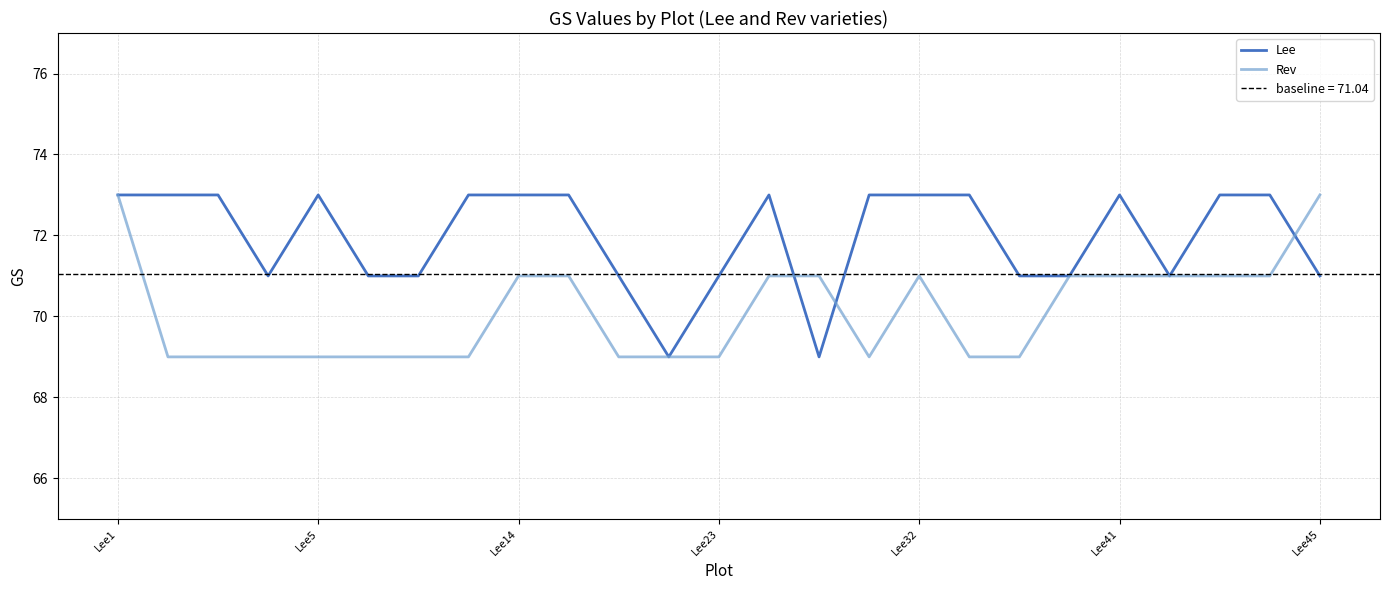

The Lee series shows 37 at Lee1. True or false?

False